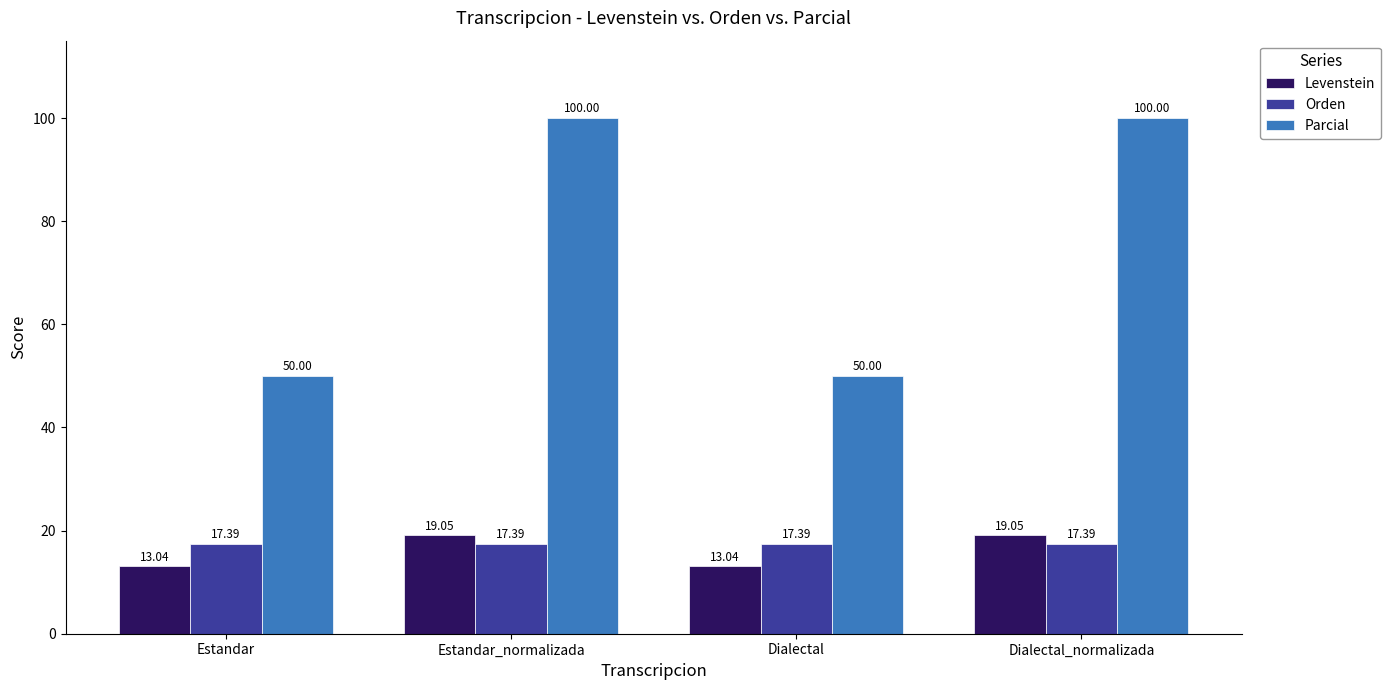

Are the bars horizontal?

No